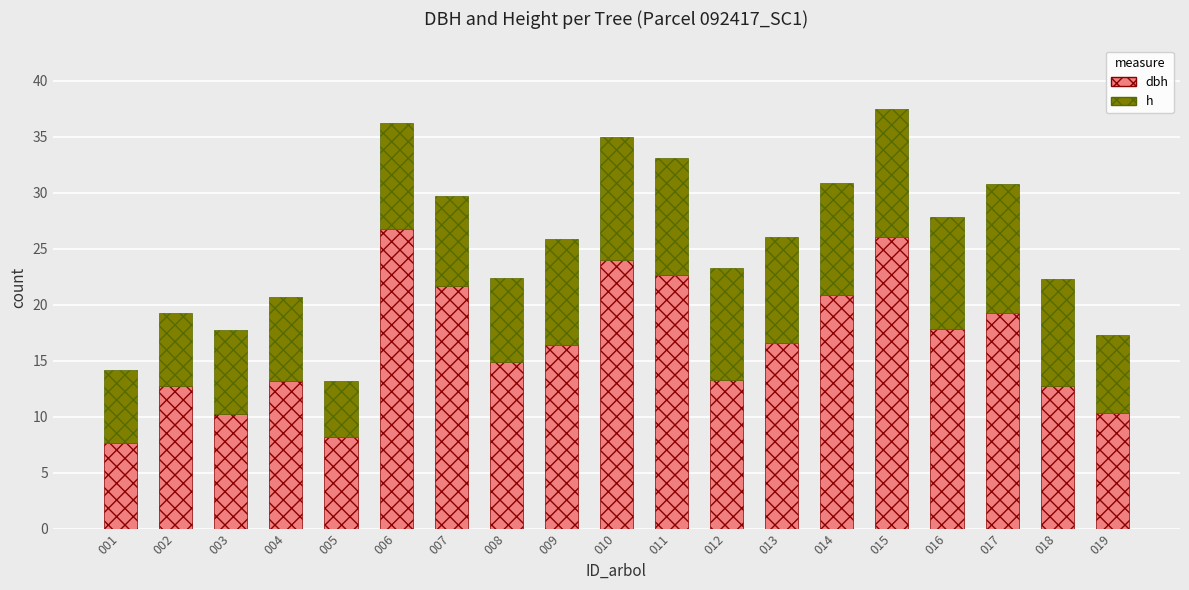

How many bars are there in total?

19